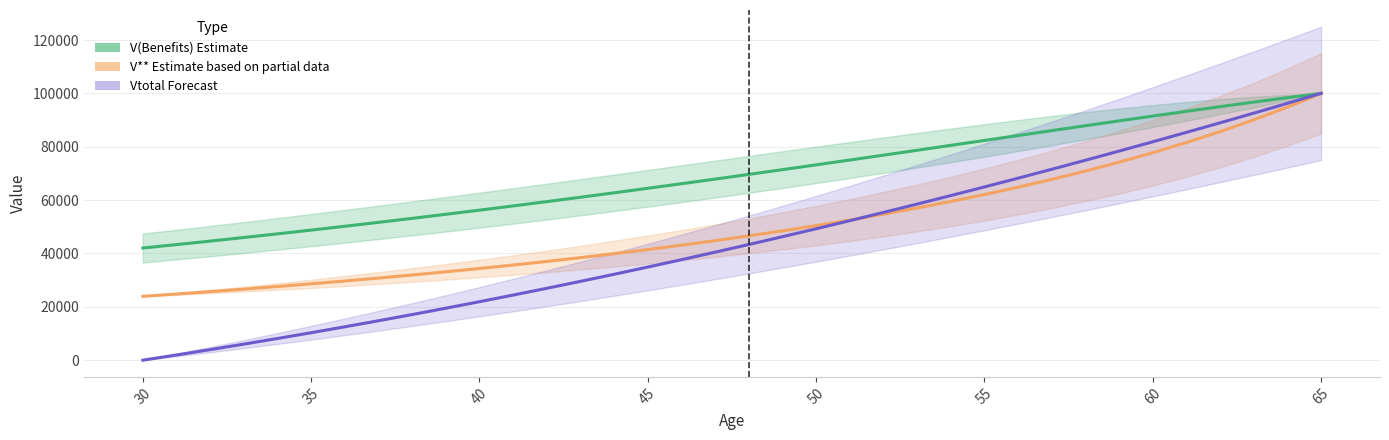

At how many categories does at least one series exceed 31053?

36